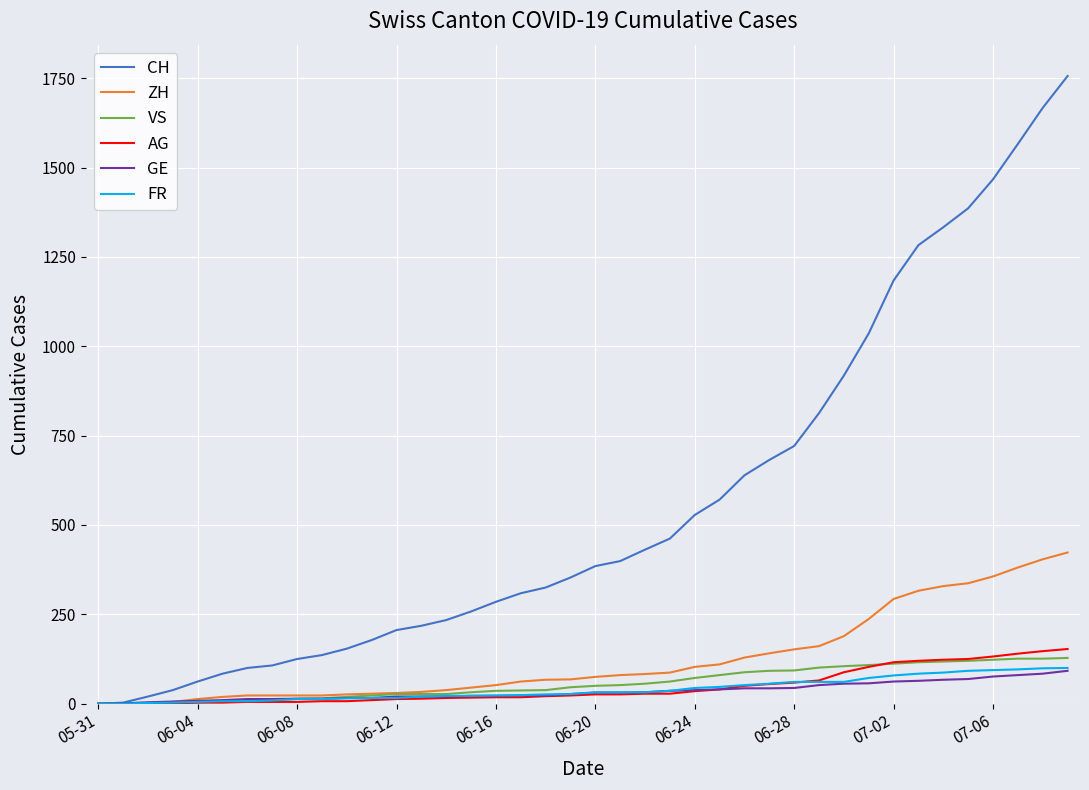

How many series are shown in this chart?

6